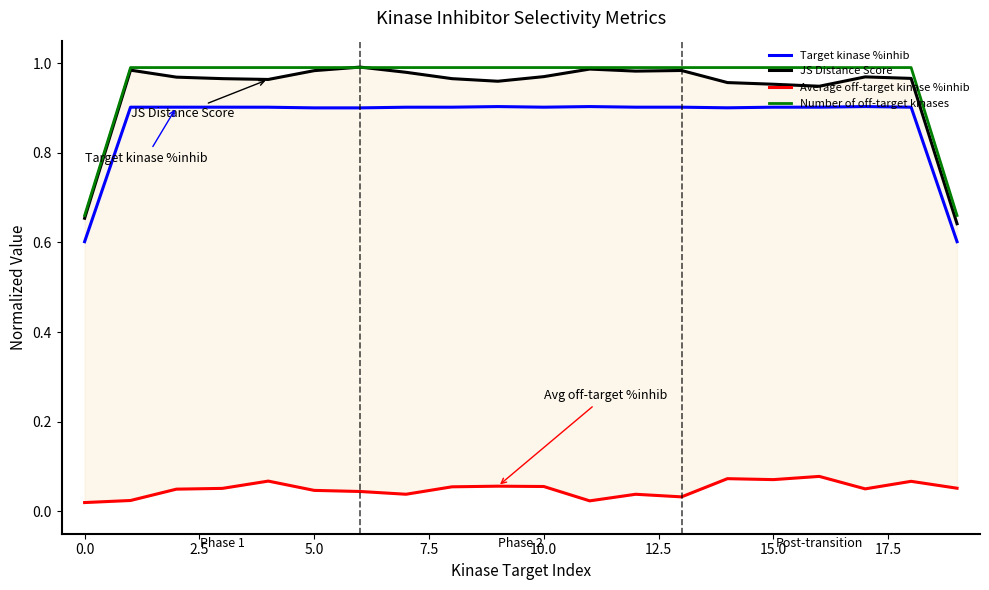

True or false: Number of off-target kinases and Target kinase %inhib cross at least once.

False